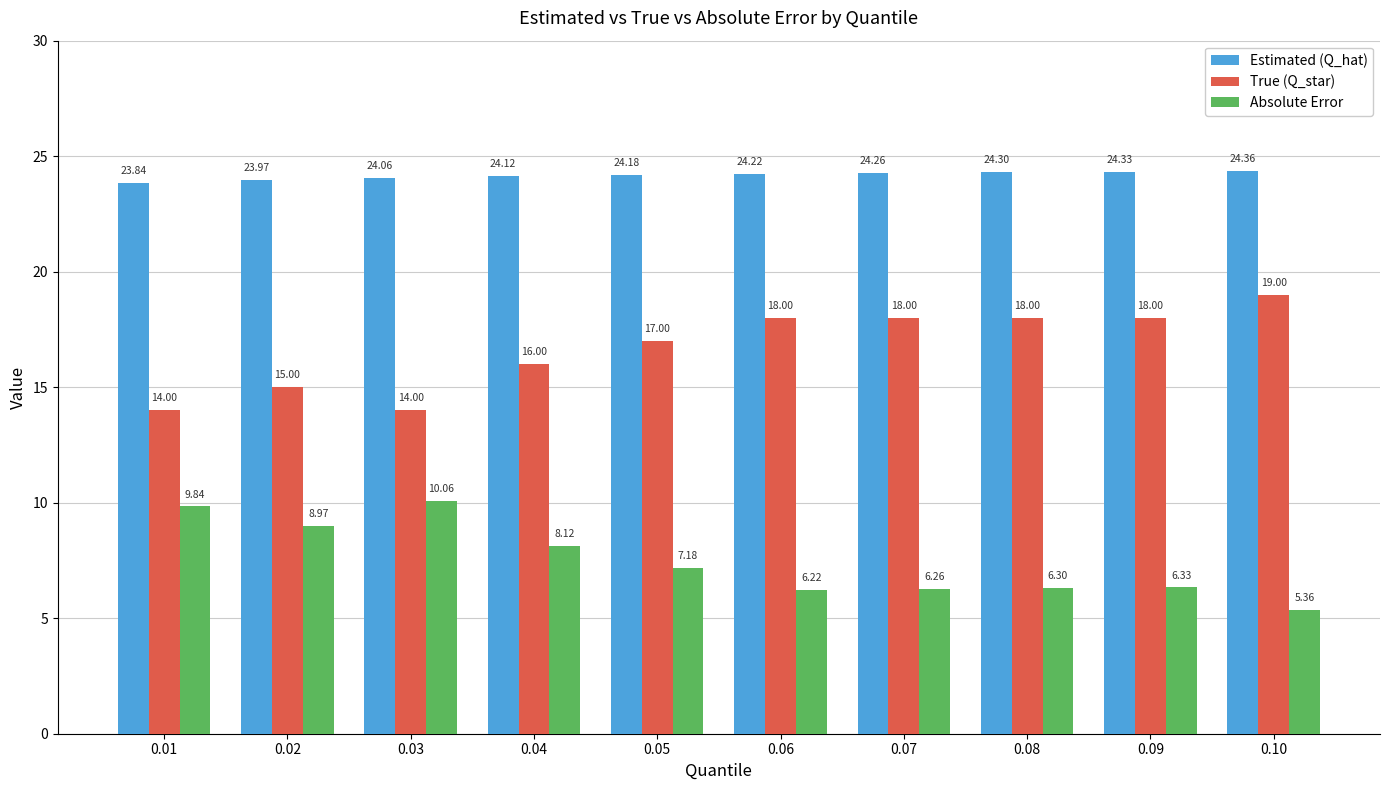

What is the average value of the Estimated (Q_hat) series?

24.2